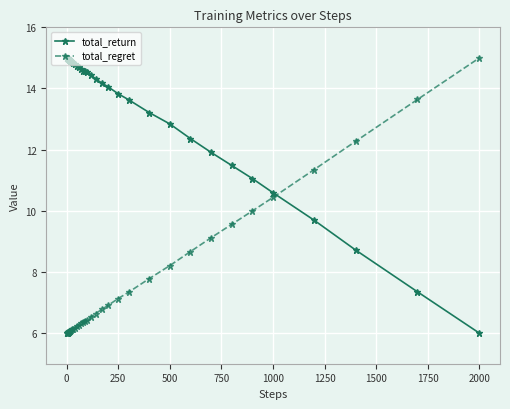

What is the difference between the maximum and second lowest values in the total_regret series?

9.0